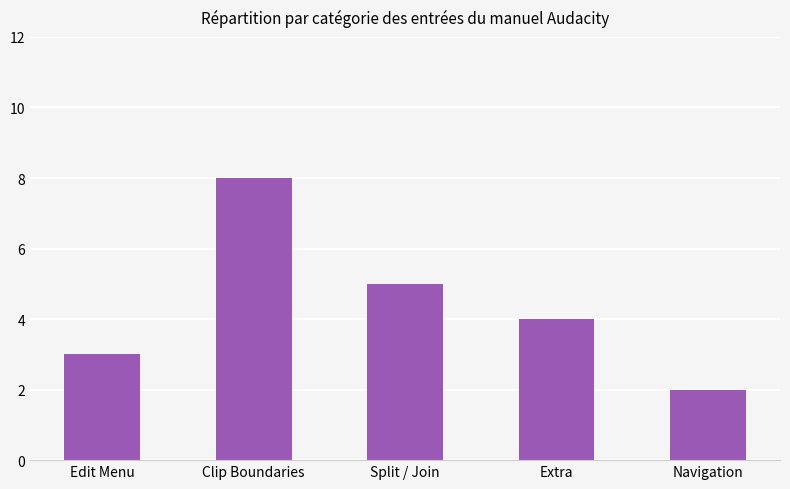

What position from the left is Clip Boundaries?

2